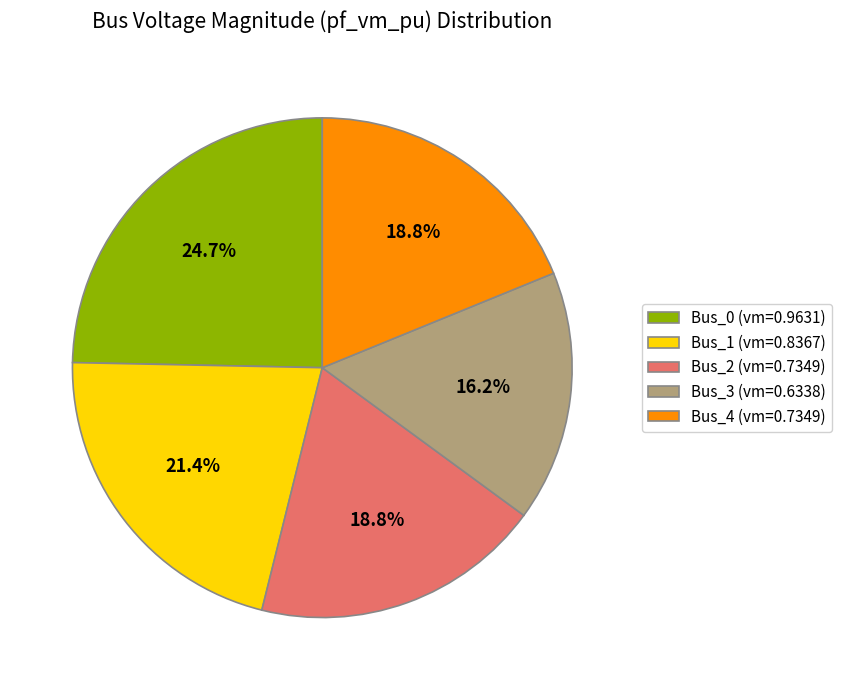

Combined, what portion of the pie is Bus_1 and Bus_0?

46.1%